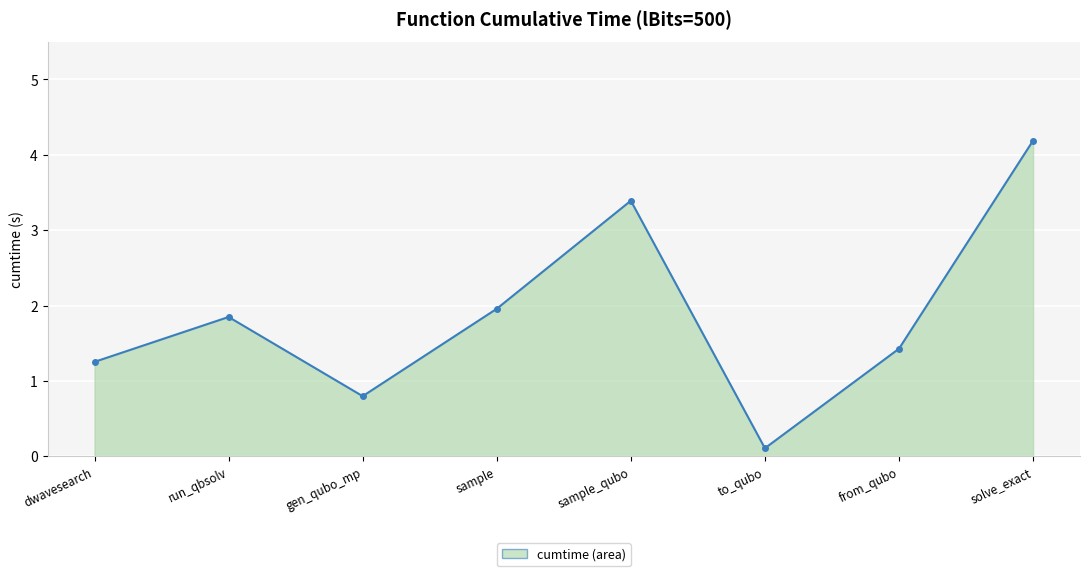

How many interior local peaks (higher than both neighbors) does the data have?

2